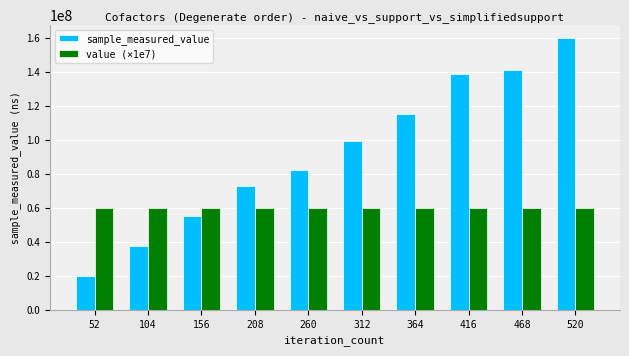

At how many categories does at least one series exceed 129192475?

3